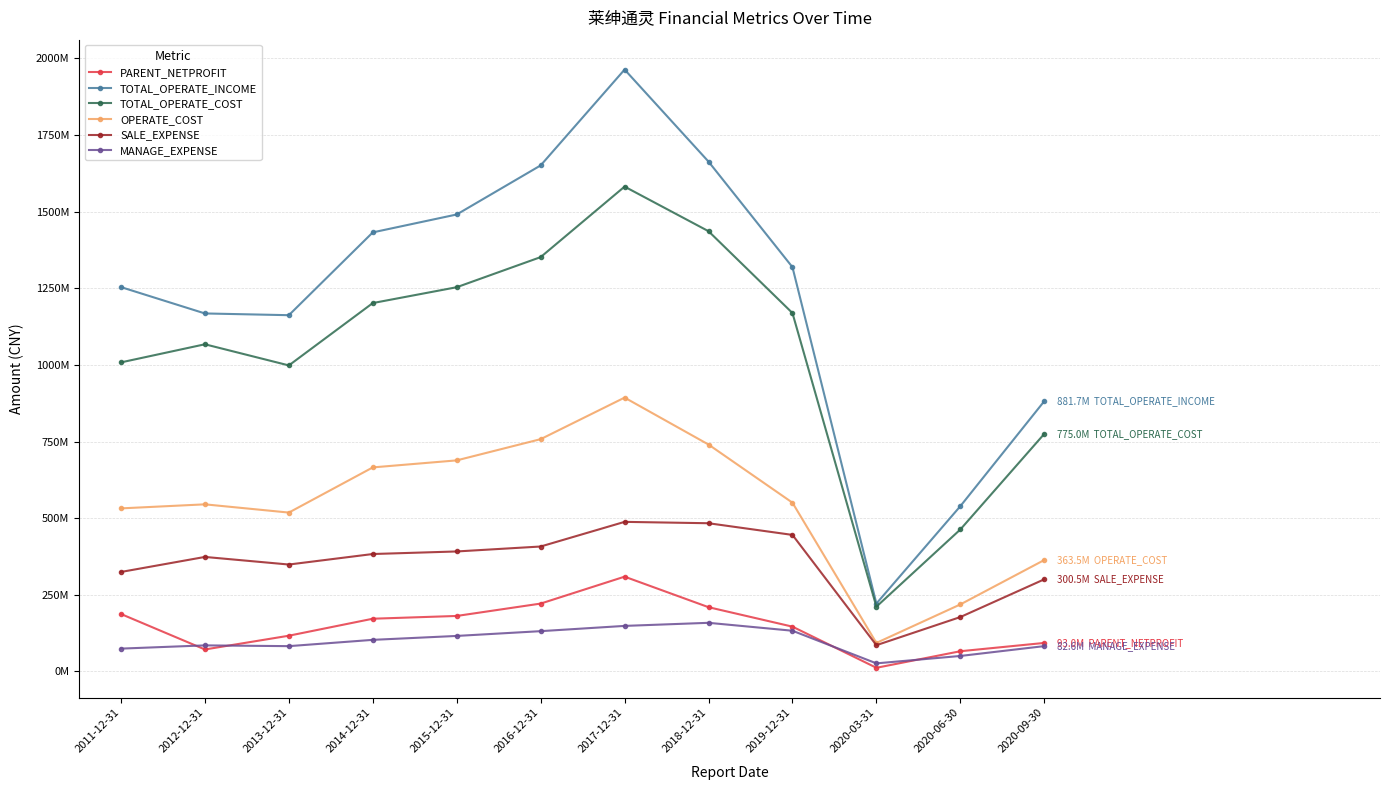

Which series has the largest range (max minus min)?

TOTAL_OPERATE_INCOME